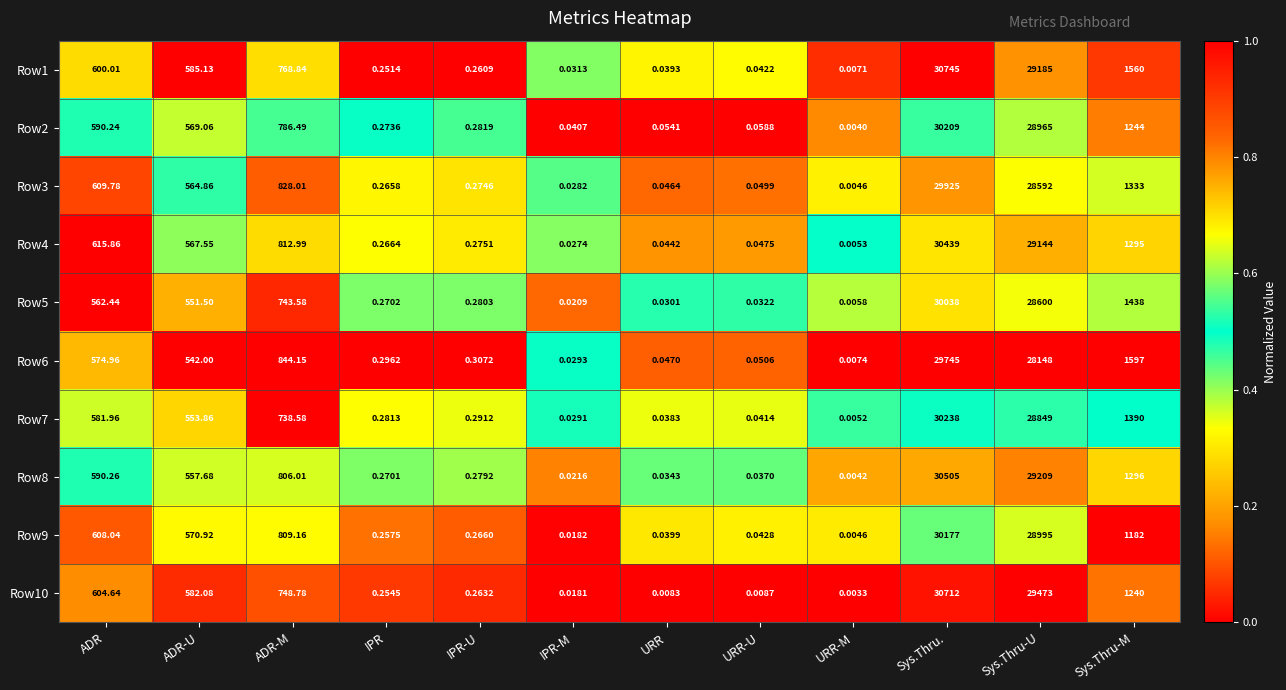

At which label does Row6 first exceed 542?

ADR